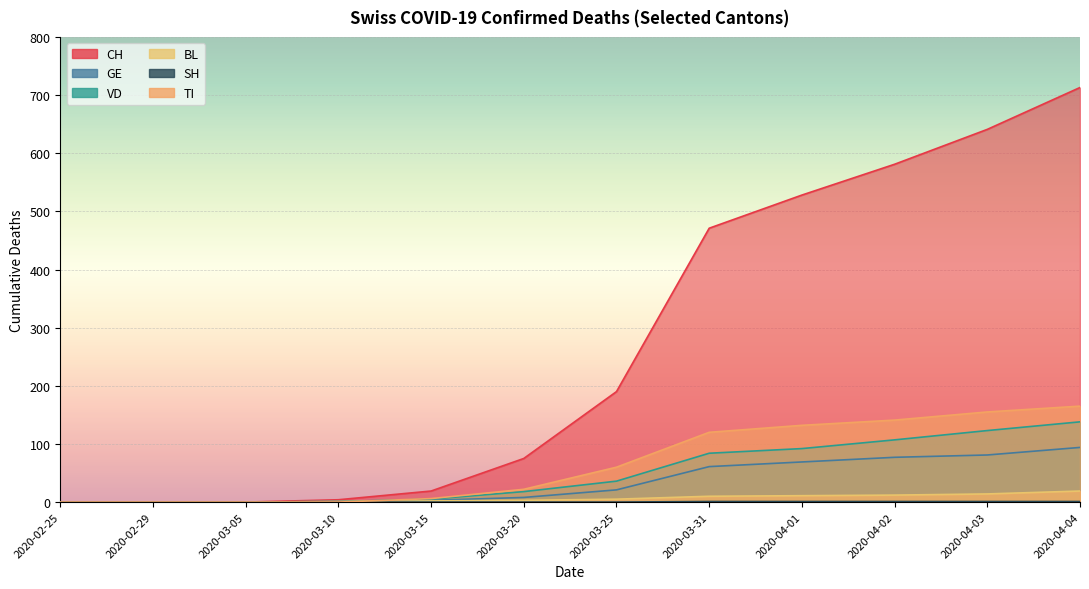

Reading left to right, what are all the values shown in this chart?

CH: 2020-02-25=0	2020-02-29=0	2020-03-05=0	2020-03-10=4	2020-03-15=19	2020-03-20=75	2020-03-25=190	2020-03-31=471	2020-04-01=528	2020-04-02=581	2020-04-03=641	2020-04-04=713
GE: 2020-02-25=0	2020-02-29=0	2020-03-05=0	2020-03-10=1	2020-03-15=3	2020-03-20=8	2020-03-25=21	2020-03-31=61	2020-04-01=69	2020-04-02=77	2020-04-03=81	2020-04-04=94
VD: 2020-02-25=0	2020-02-29=0	2020-03-05=0	2020-03-10=1	2020-03-15=5	2020-03-20=18	2020-03-25=36	2020-03-31=84	2020-04-01=92	2020-04-02=107	2020-04-03=123	2020-04-04=138
BL: 2020-02-25=0	2020-02-29=0	2020-03-05=0	2020-03-10=1	2020-03-15=2	2020-03-20=3	2020-03-25=5	2020-03-31=10	2020-04-01=11	2020-04-02=12	2020-04-03=14	2020-04-04=19
SH: 2020-02-25=0	2020-02-29=0	2020-03-05=0	2020-03-10=0	2020-03-15=0	2020-03-20=0	2020-03-25=0	2020-03-31=1	2020-04-01=1	2020-04-02=1	2020-04-03=1	2020-04-04=1
TI: 2020-02-25=0	2020-02-29=0	2020-03-05=0	2020-03-10=0	2020-03-15=6	2020-03-20=22	2020-03-25=60	2020-03-31=120	2020-04-01=132	2020-04-02=141	2020-04-03=155	2020-04-04=165